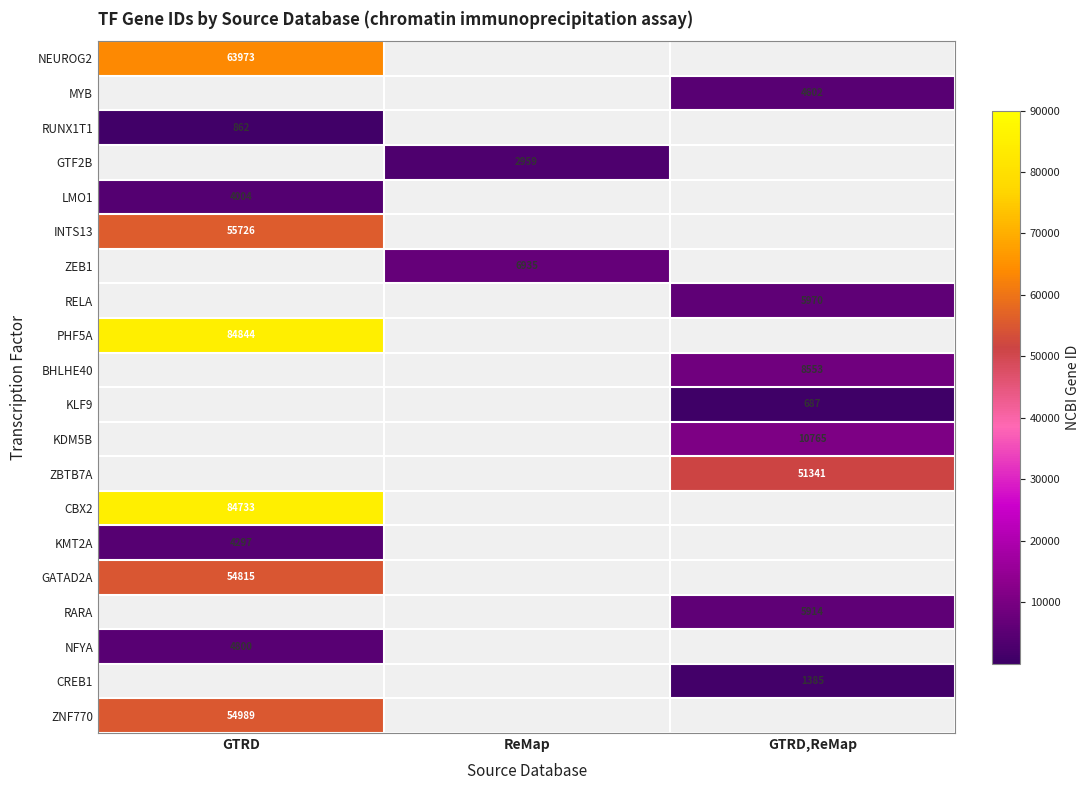

The ZBTB7A series shows 18867 at GTRD,ReMap. True or false?

False